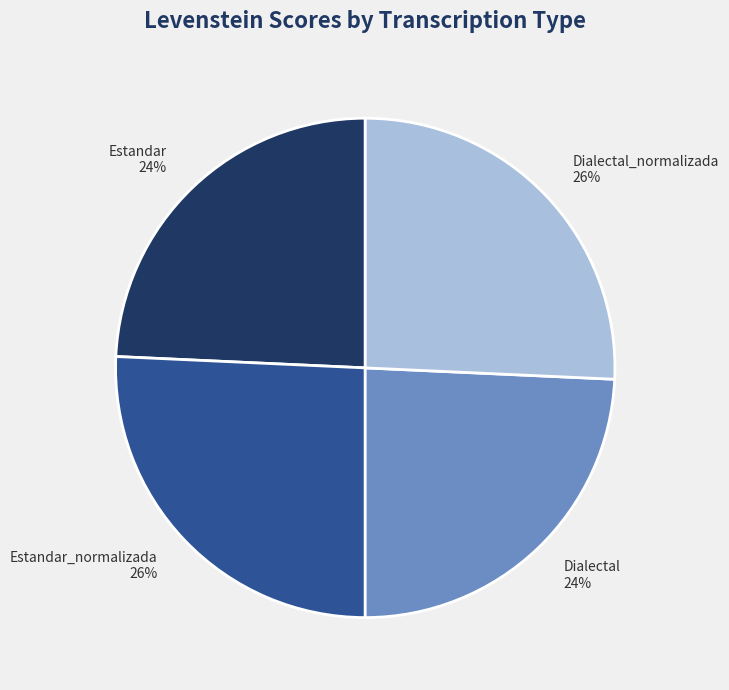

Combined, do Estandar and Dialectal account for over 50%?

No